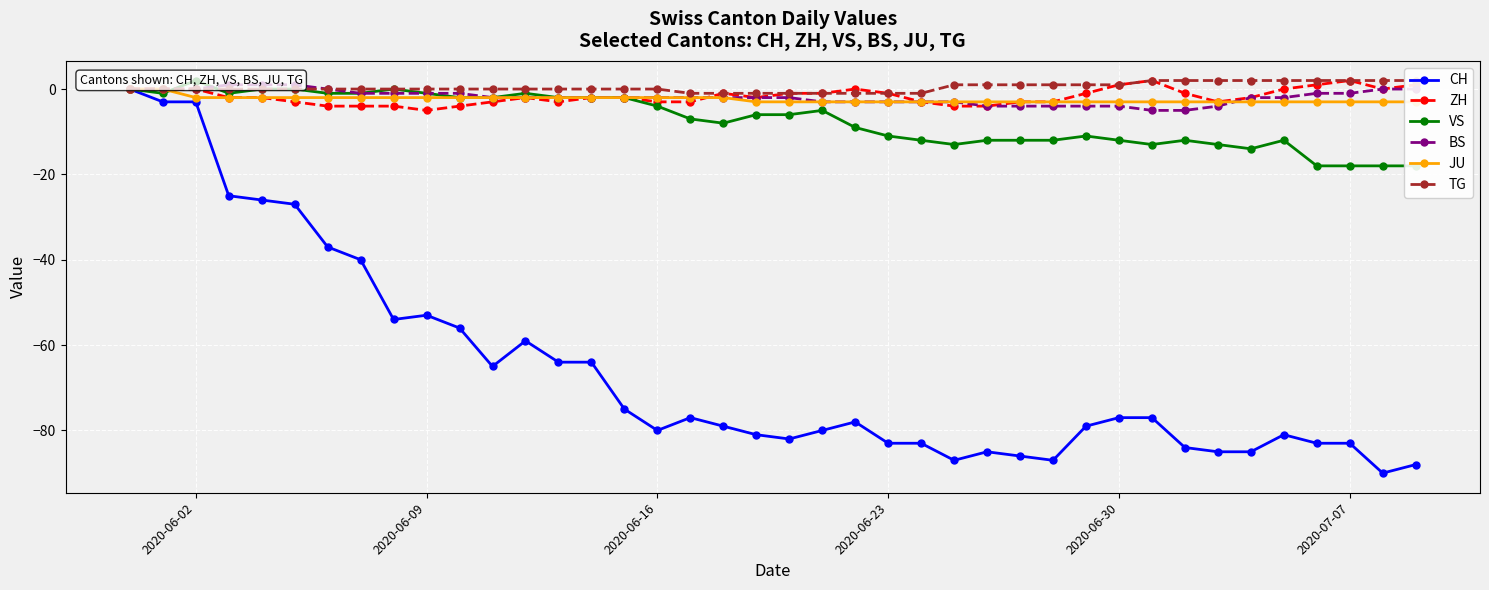

What is the lowest value of the ZH series?

-5